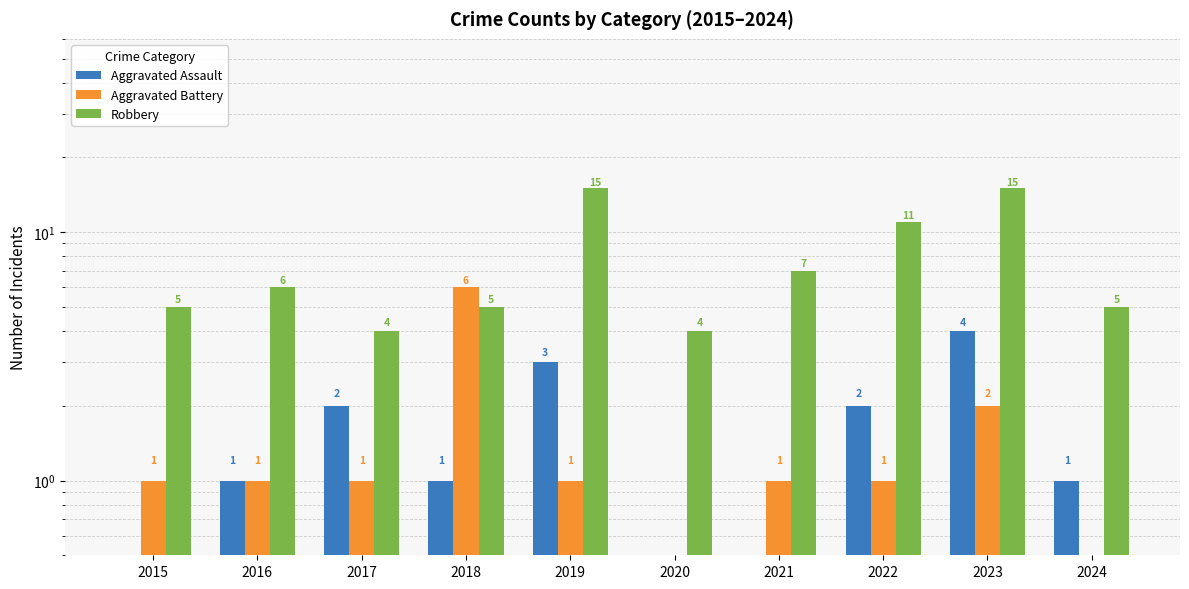

At how many categories does at least one series exceed 10?

3